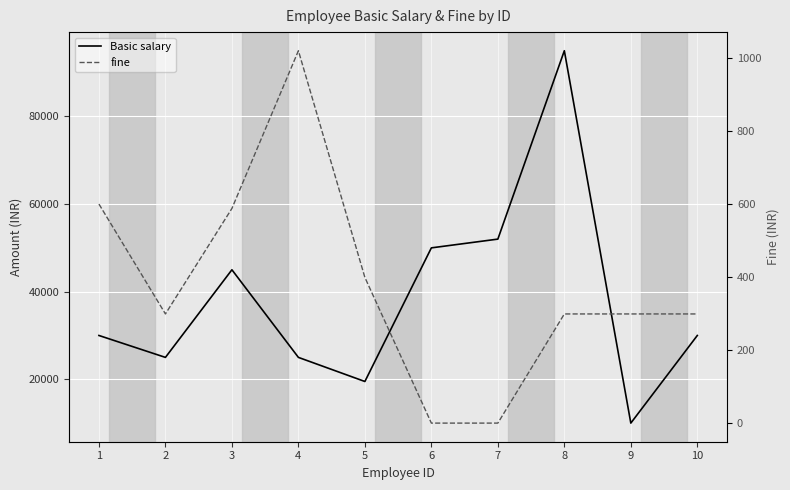

Read the Basic salary value at 4.

25000